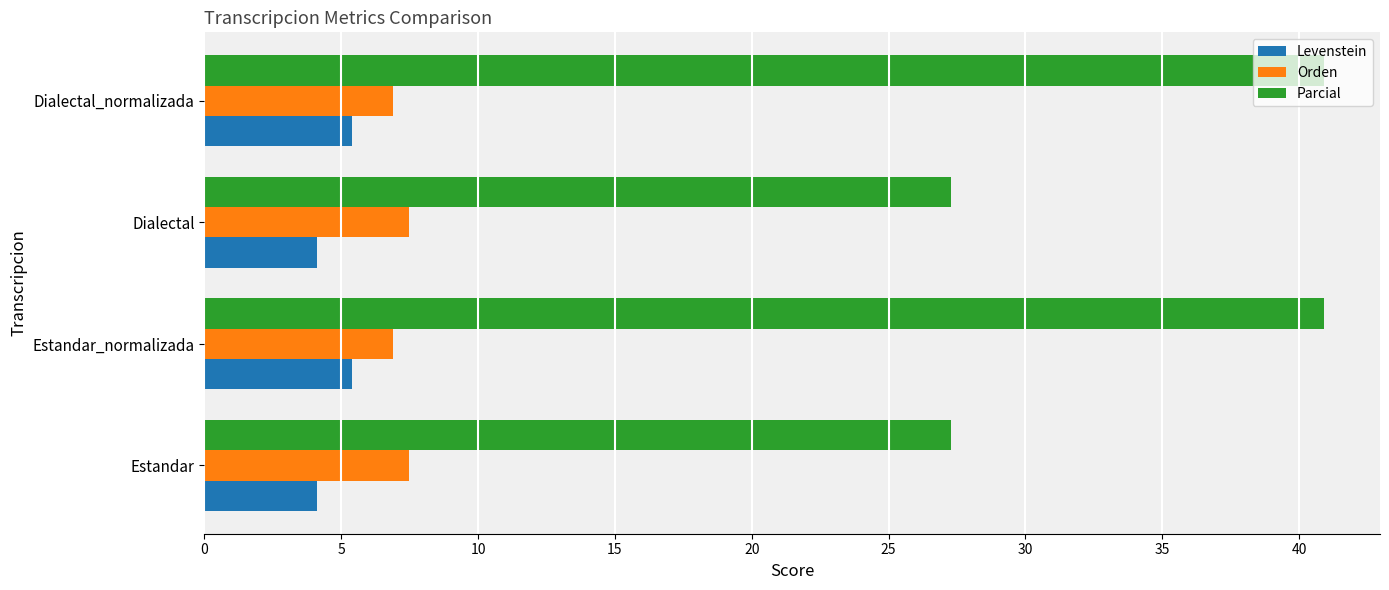

What is the maximum value for Levenstein?

5.4